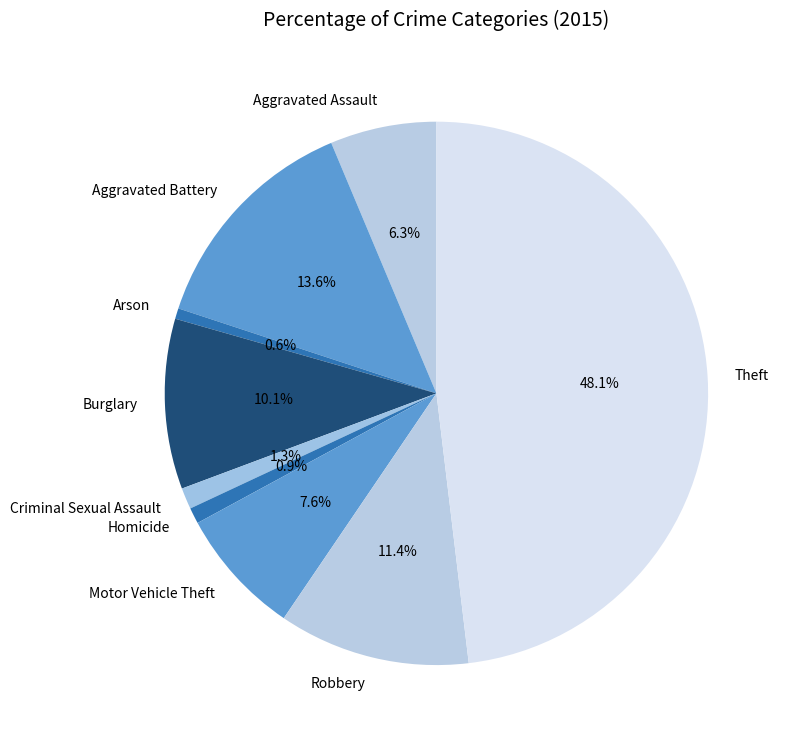

Which category has the biggest portion of the pie?

Theft